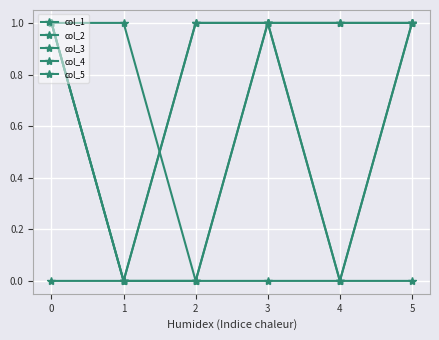

Is this an area chart (filled region under the line)?

No